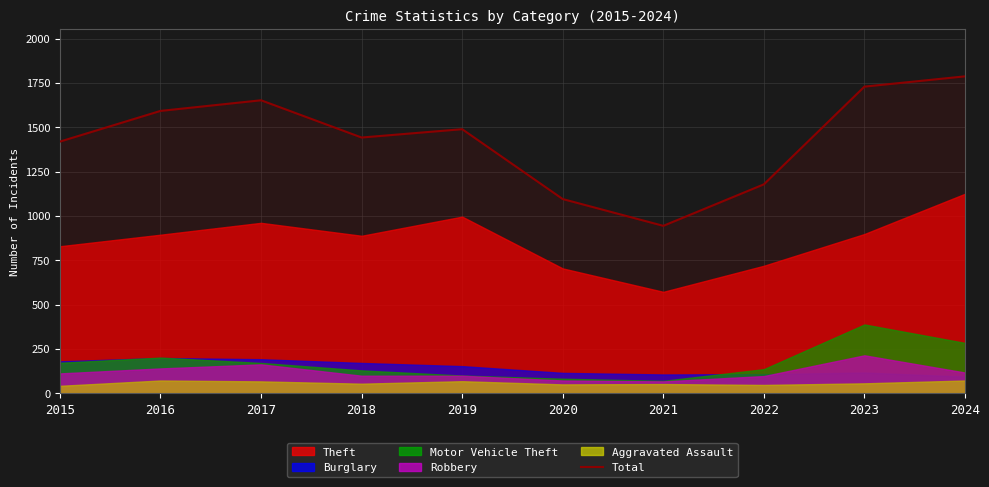

List the labels in order of value, largest first.

2024, 2023, 2017, 2016, 2019, 2018, 2015, 2022, 2020, 2021